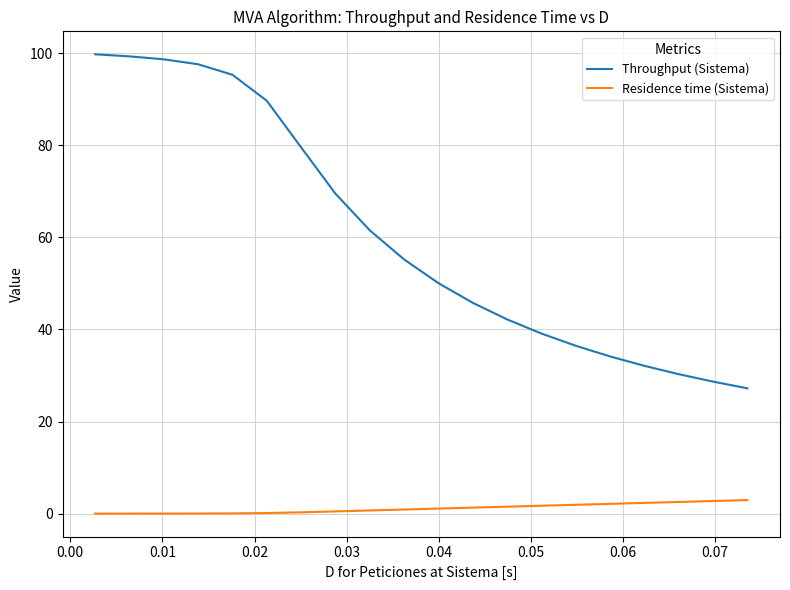

Count the number of data series in this chart.

2